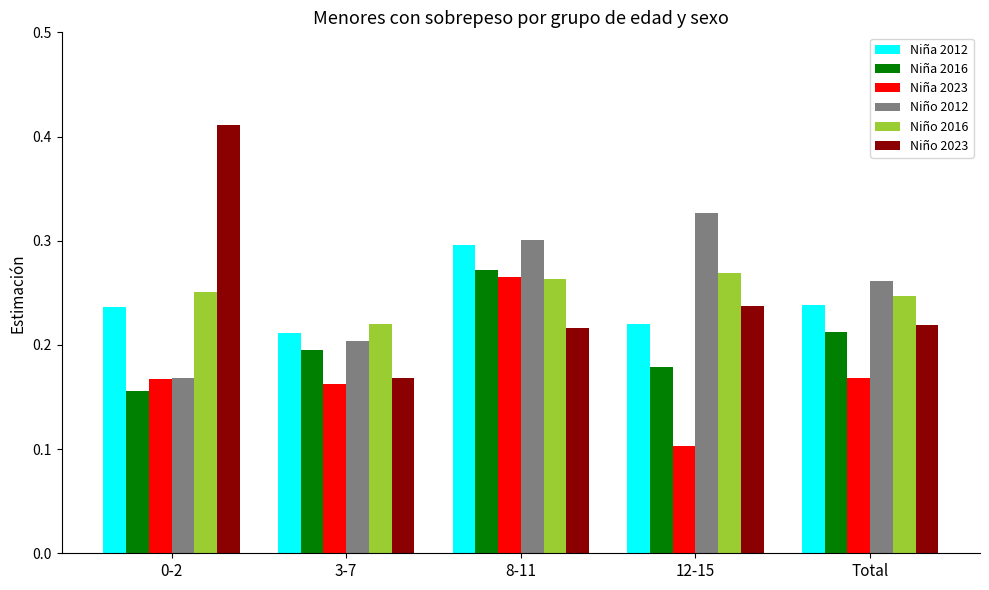

Which label corresponds to the smallest value in the chart?

12-15